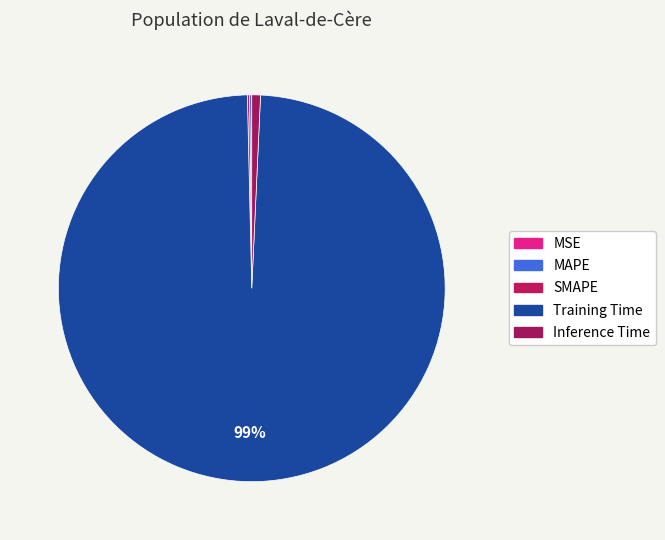

To the nearest percent, what is the difference between the largest and smallest slice percentages?

99%